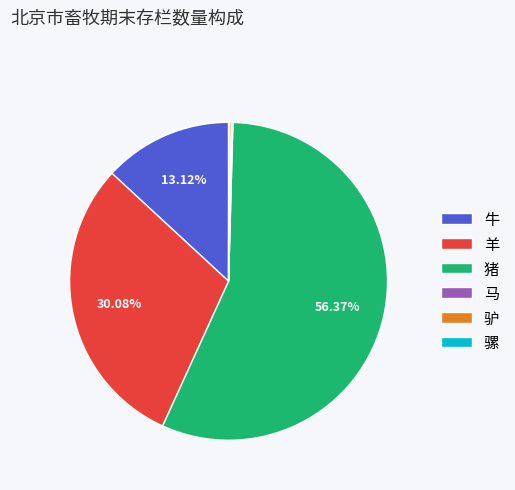

Which category accounts for the majority?

猪